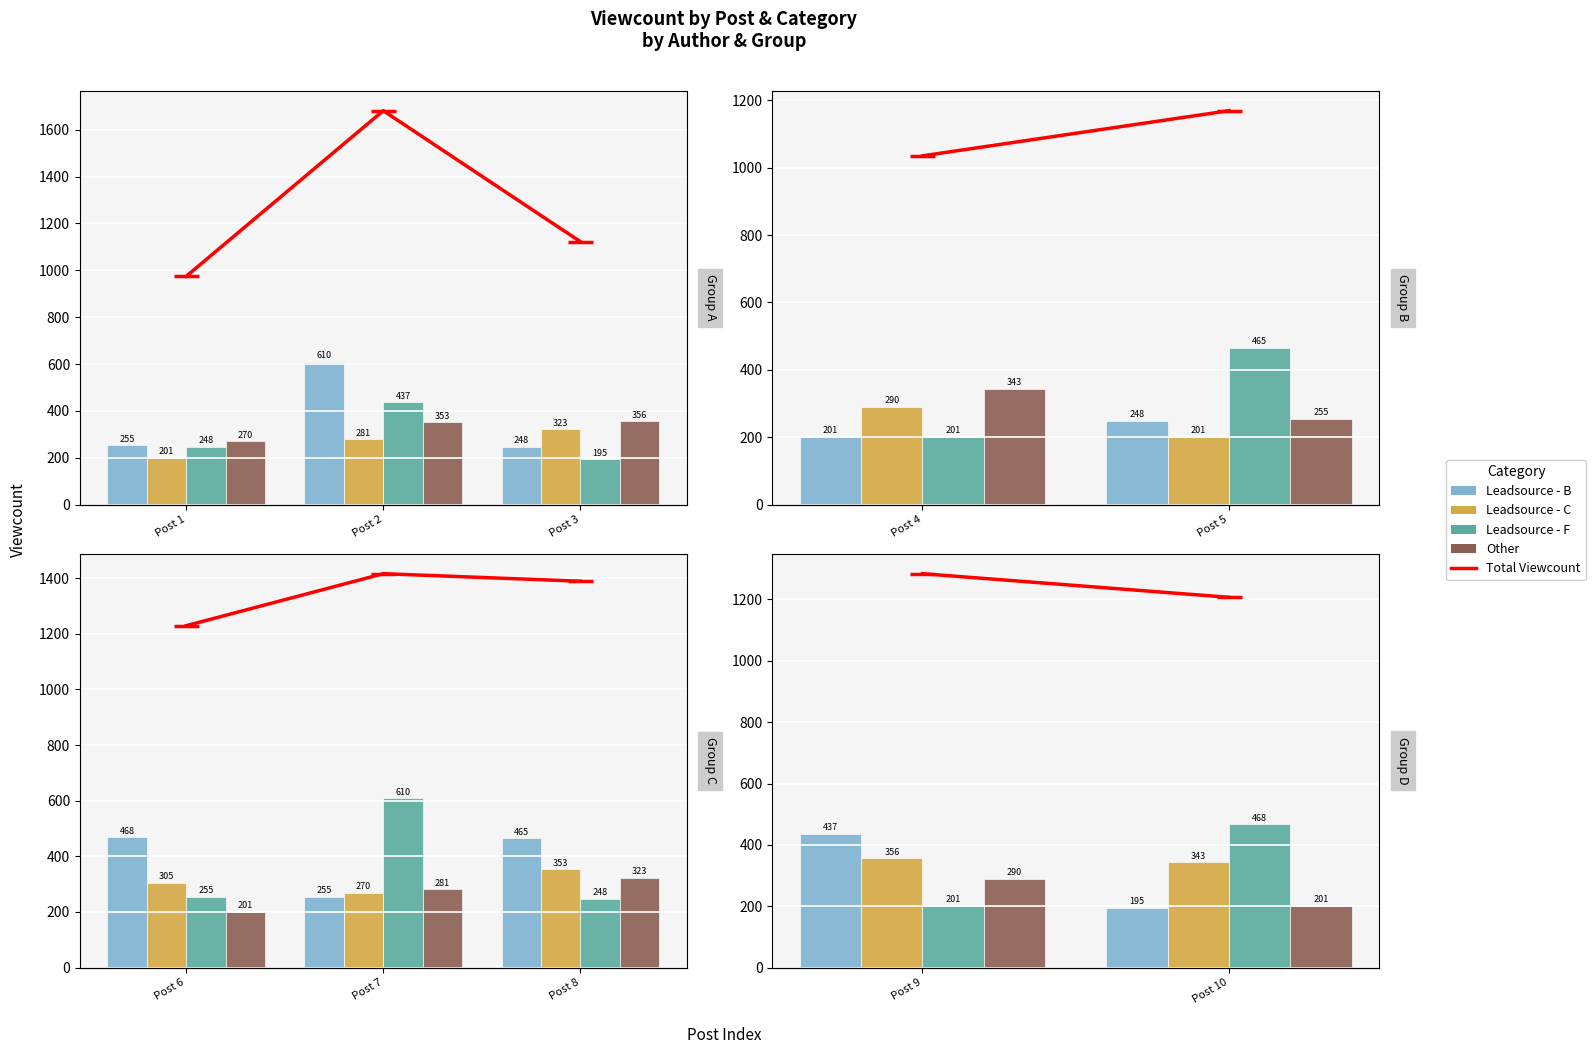

What are all the series names shown in the legend?

Total Viewcount, Leadsource - B, Leadsource - C, Leadsource - F, Other